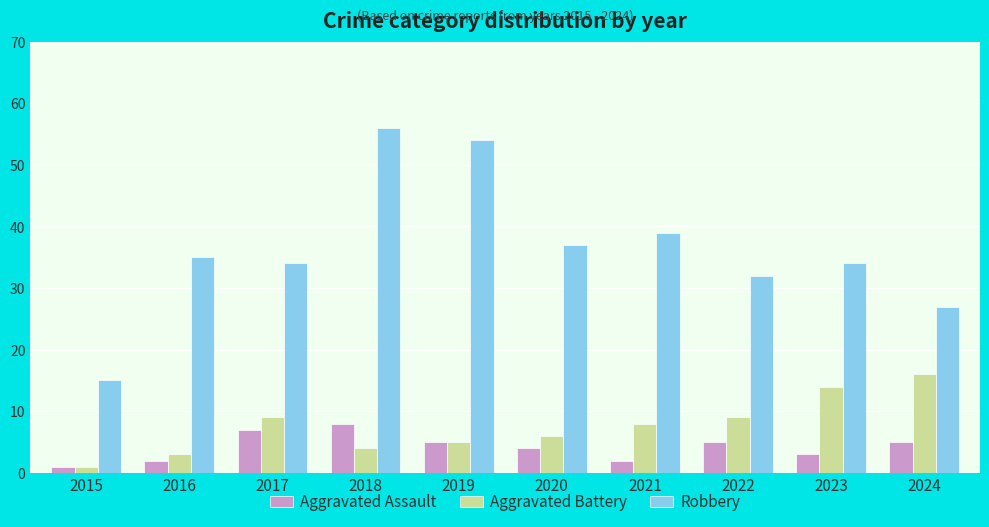

What is the difference between the highest and lowest values at 2018?

52